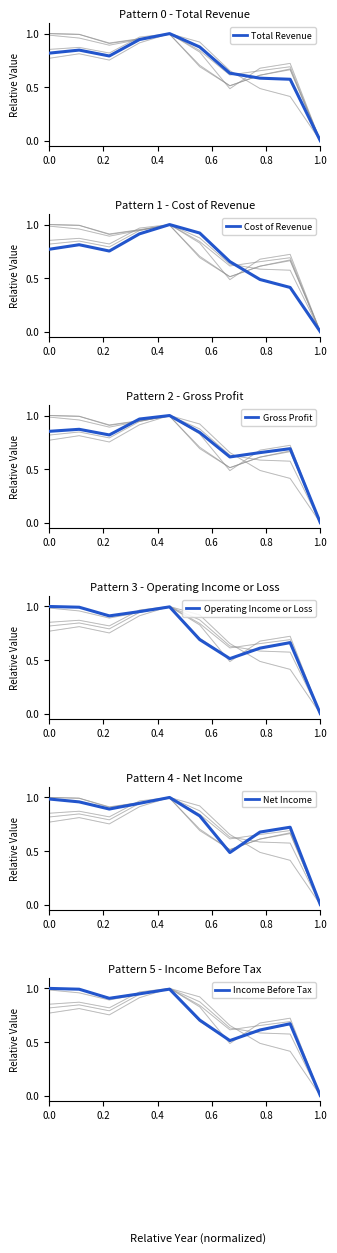

What position from the left is 0.0?

1